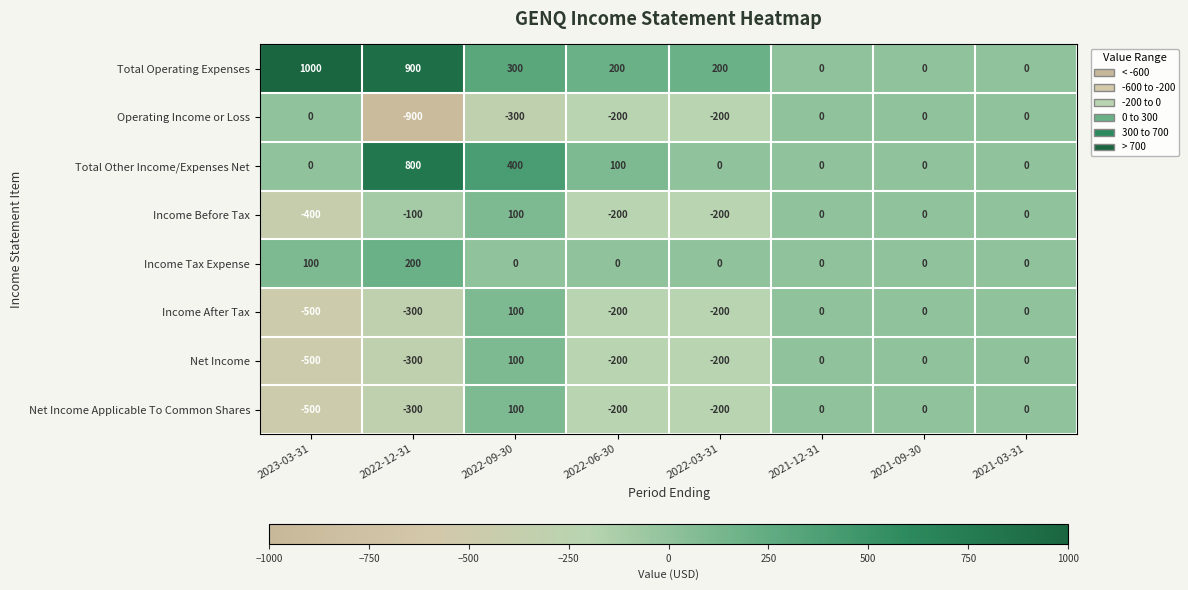

Read the Income Before Tax value at 2023-03-31, to the nearest 10.

-400